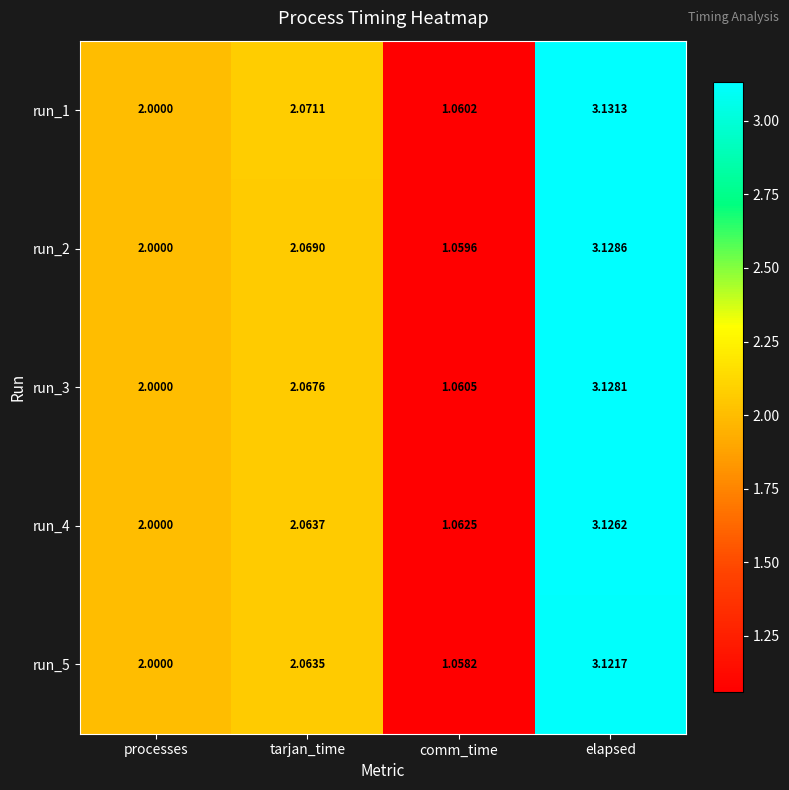

List the labels in order of run_3 value, smallest first.

comm_time, processes, tarjan_time, elapsed